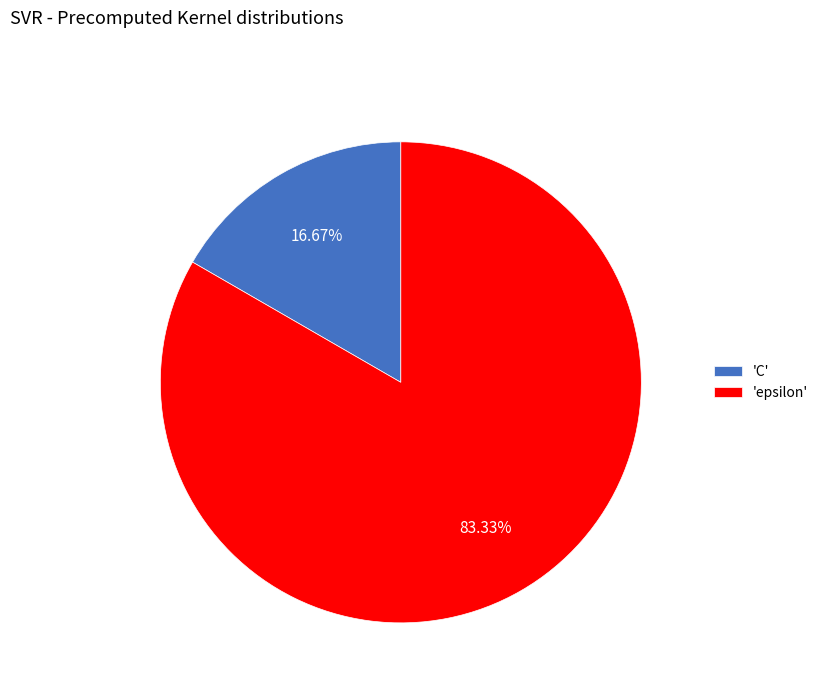

Which has a higher value, 'epsilon' or 'C'?

'epsilon'